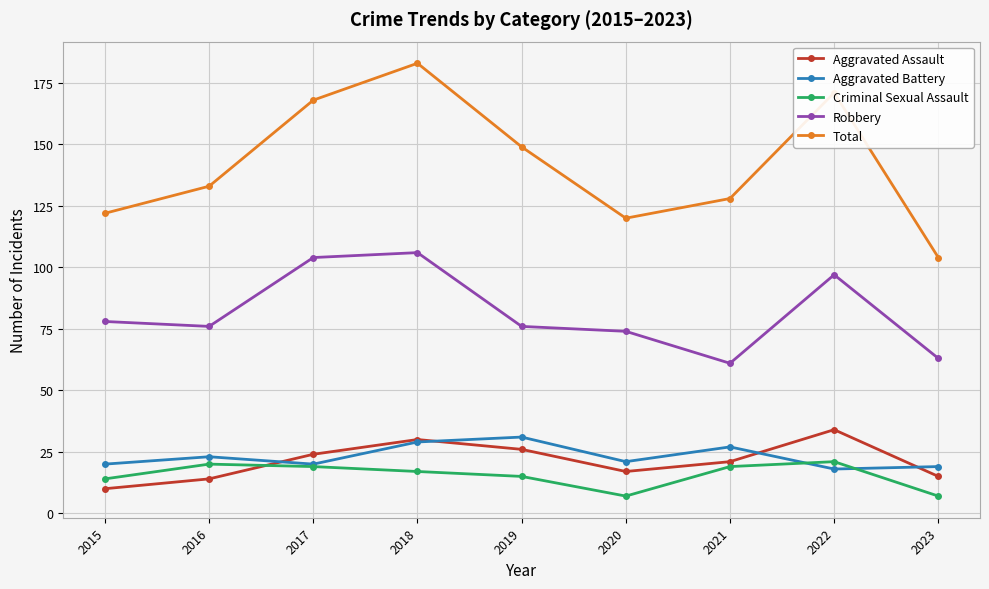

At which category is the sum across all series the highest?

2018